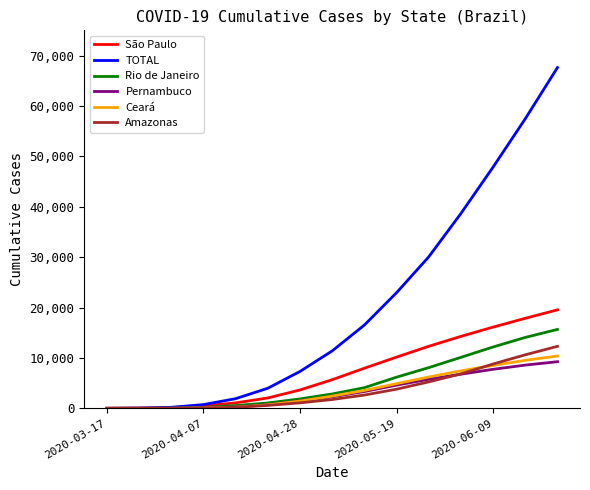

Which series has the largest range (max minus min)?

TOTAL